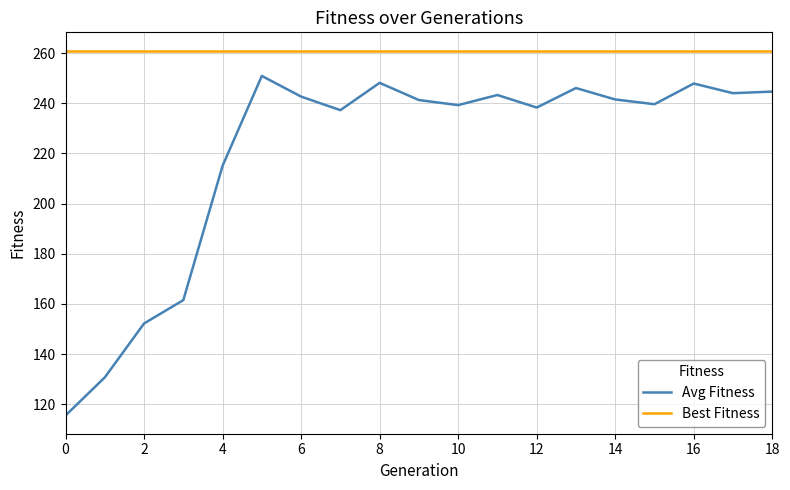

Count the number of categories in the chart.

19